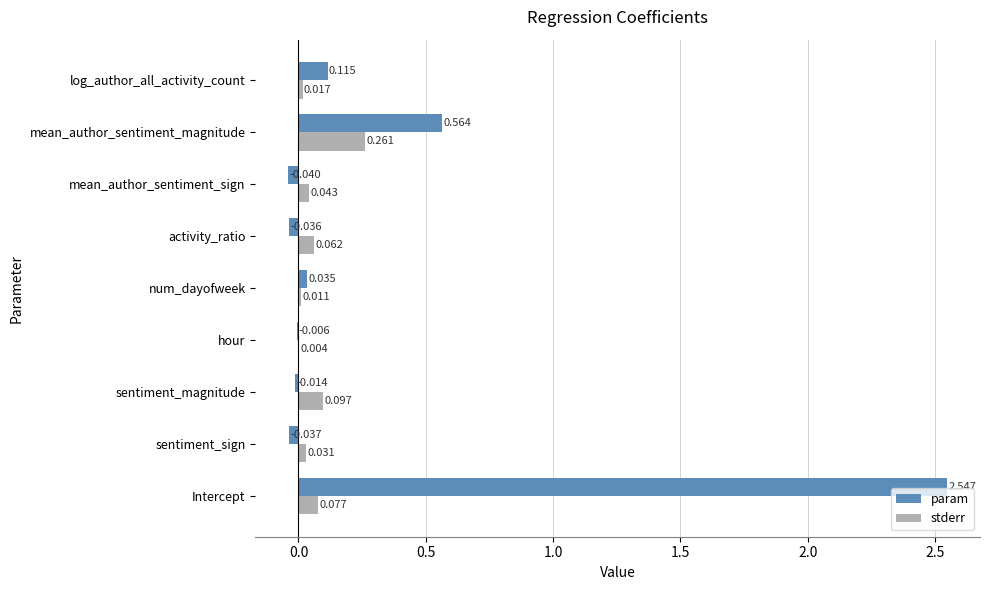

At which label is param closest to 1?

mean_author_sentiment_magnitude